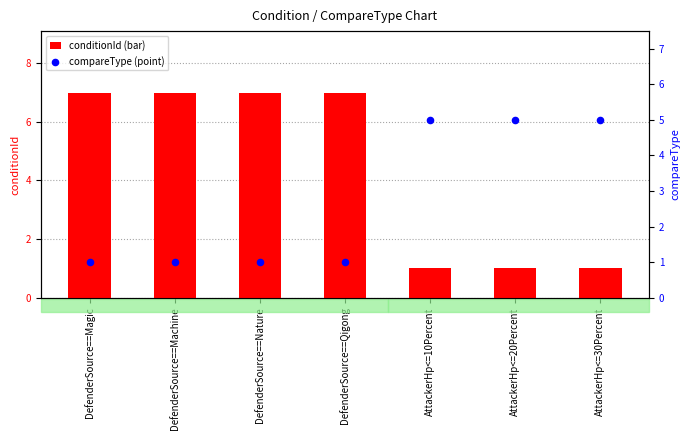

At how many categories does at least one series exceed 2?

7